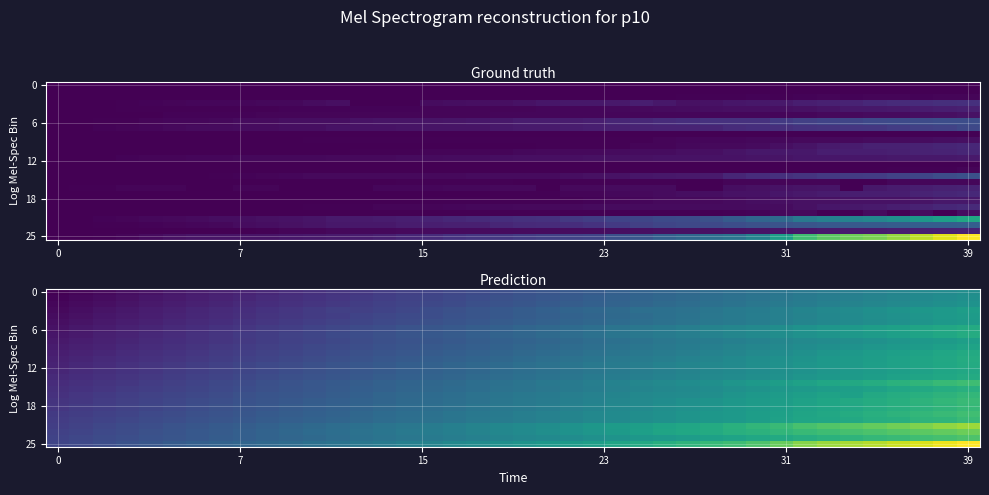

Which series has the widest spread of values?

25